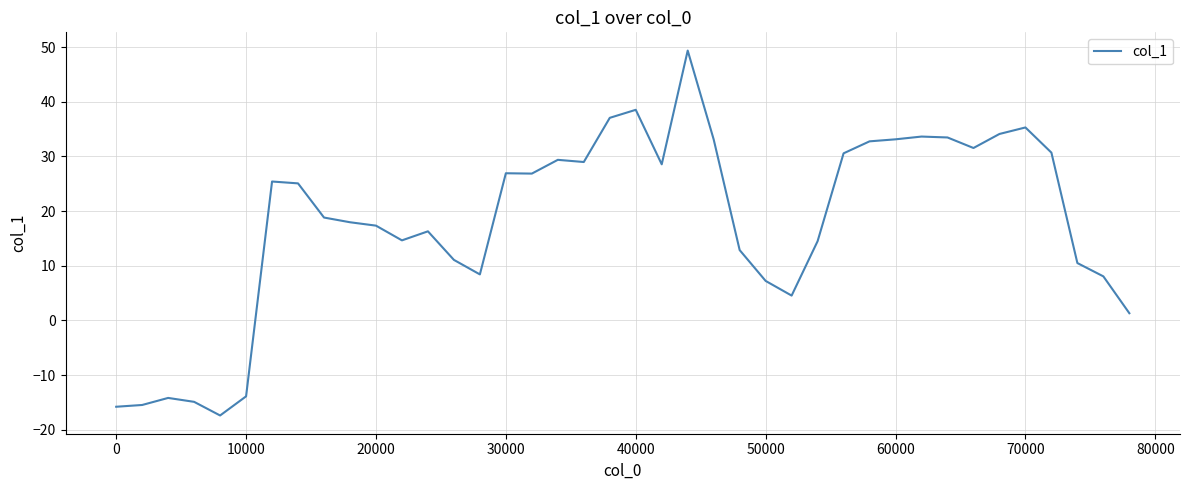

How many values are below zero?

6